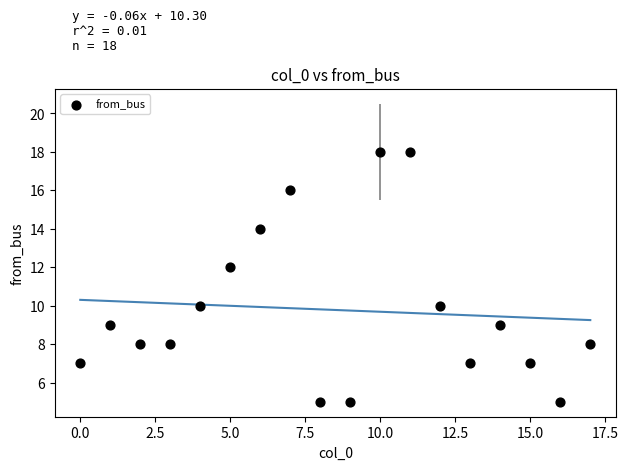

What is the range of Y values (max minus min)?

13